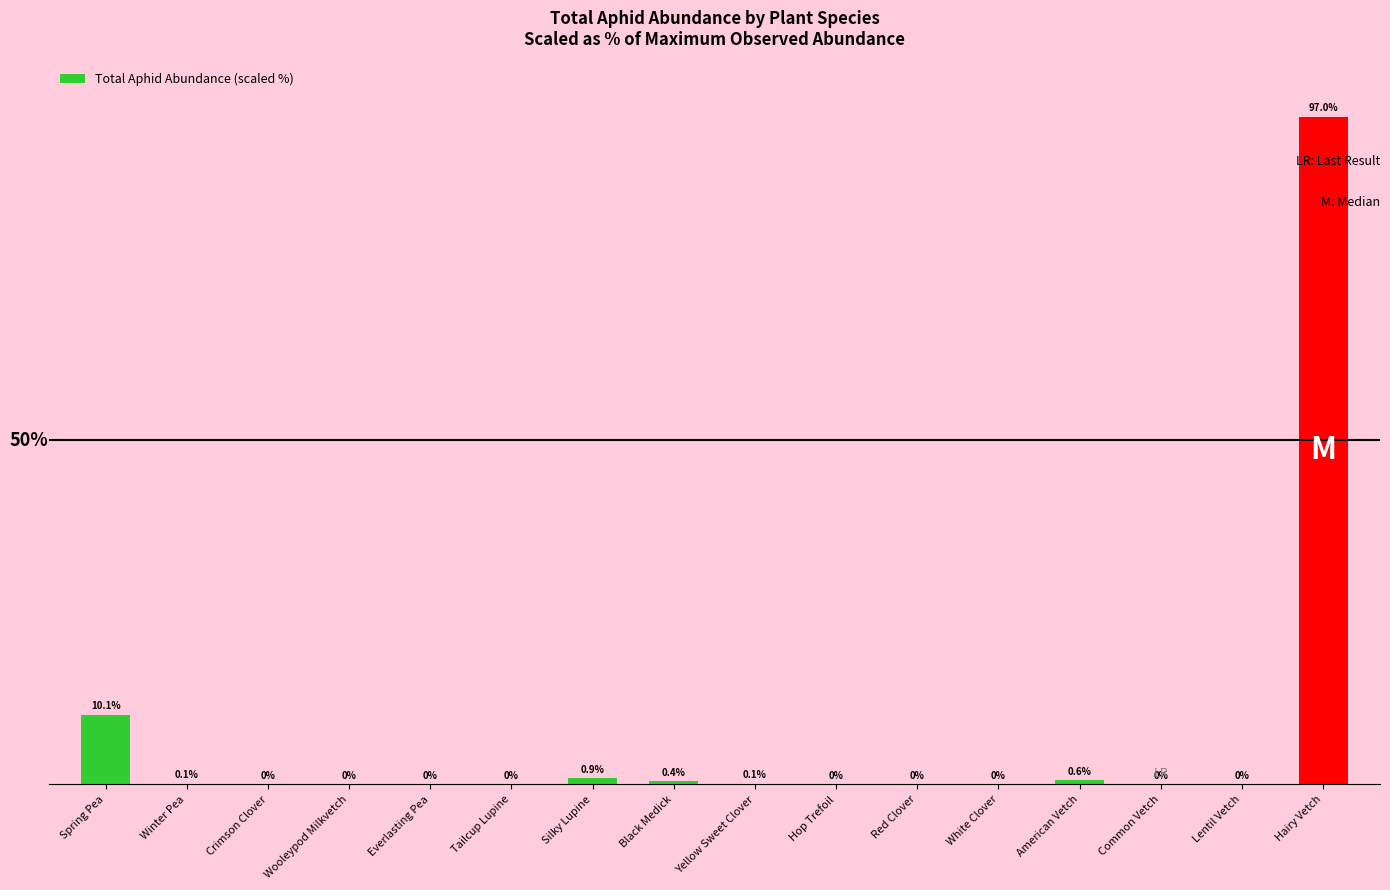

Which has a higher value, Crimson Clover or Black Medick?

Black Medick